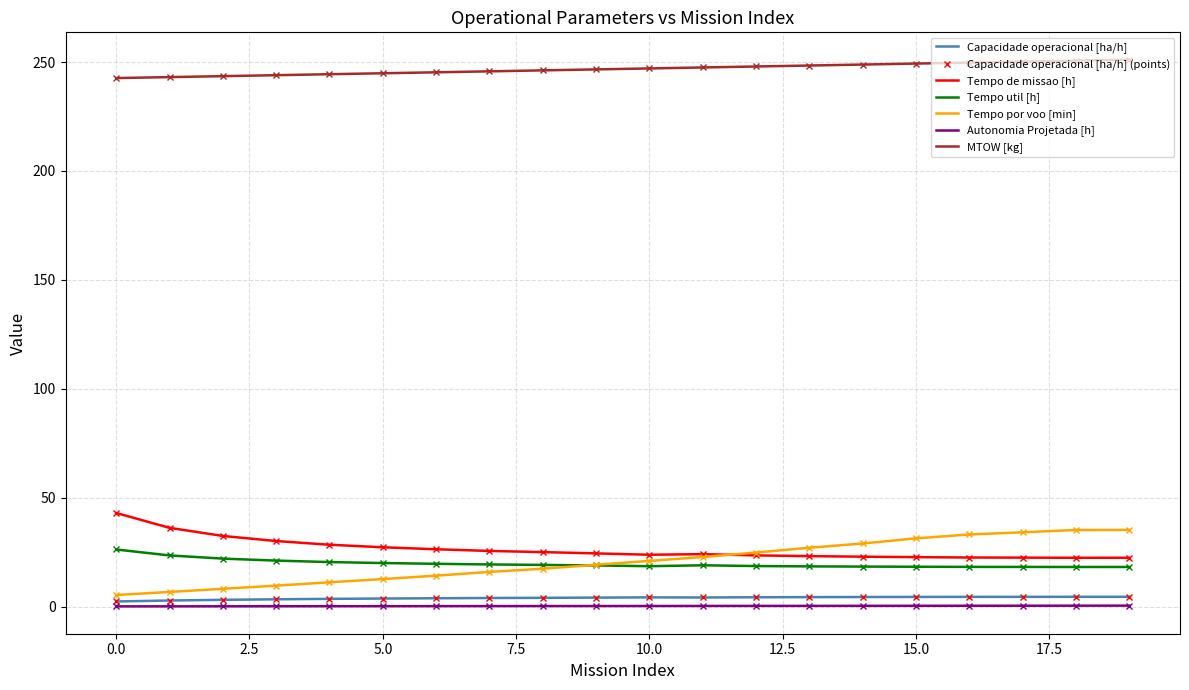

At which category is the sum across all series the highest?

19